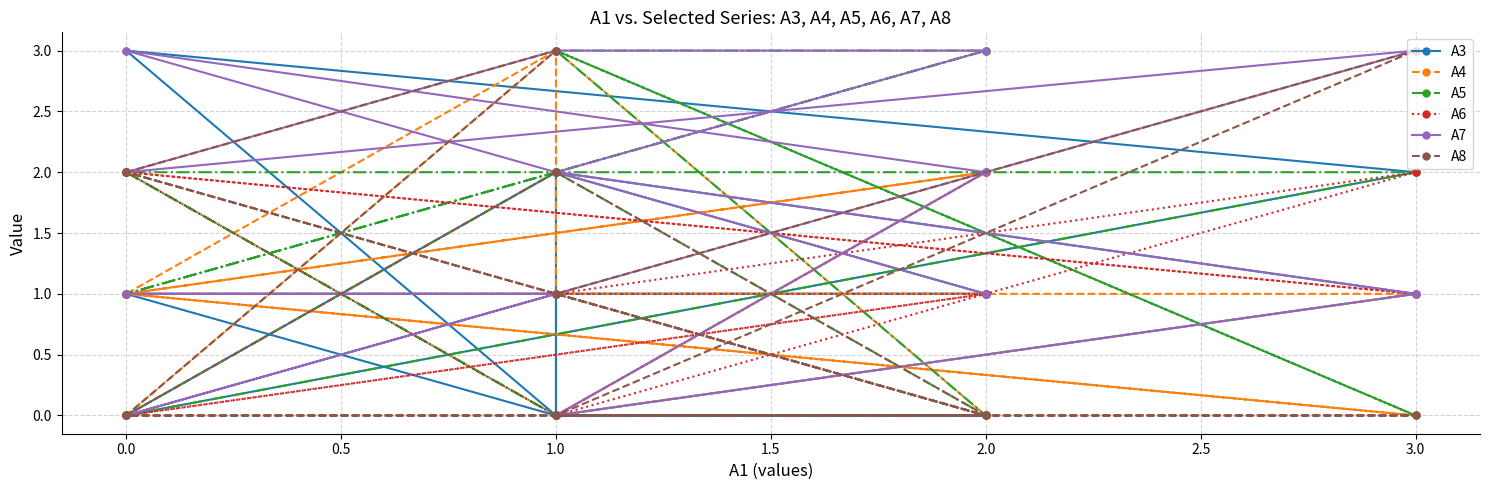

What is the average value of the A4 series?

1